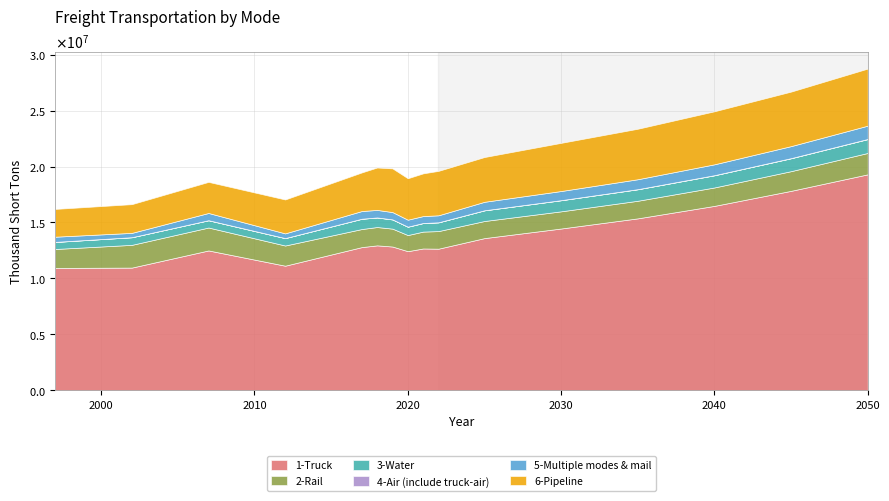

At 2012, list the series in order from largest to smallest.

1-Truck, 6-Pipeline, 2-Rail, 3-Water, 5-Multiple modes & mail, 4-Air (include truck-air)